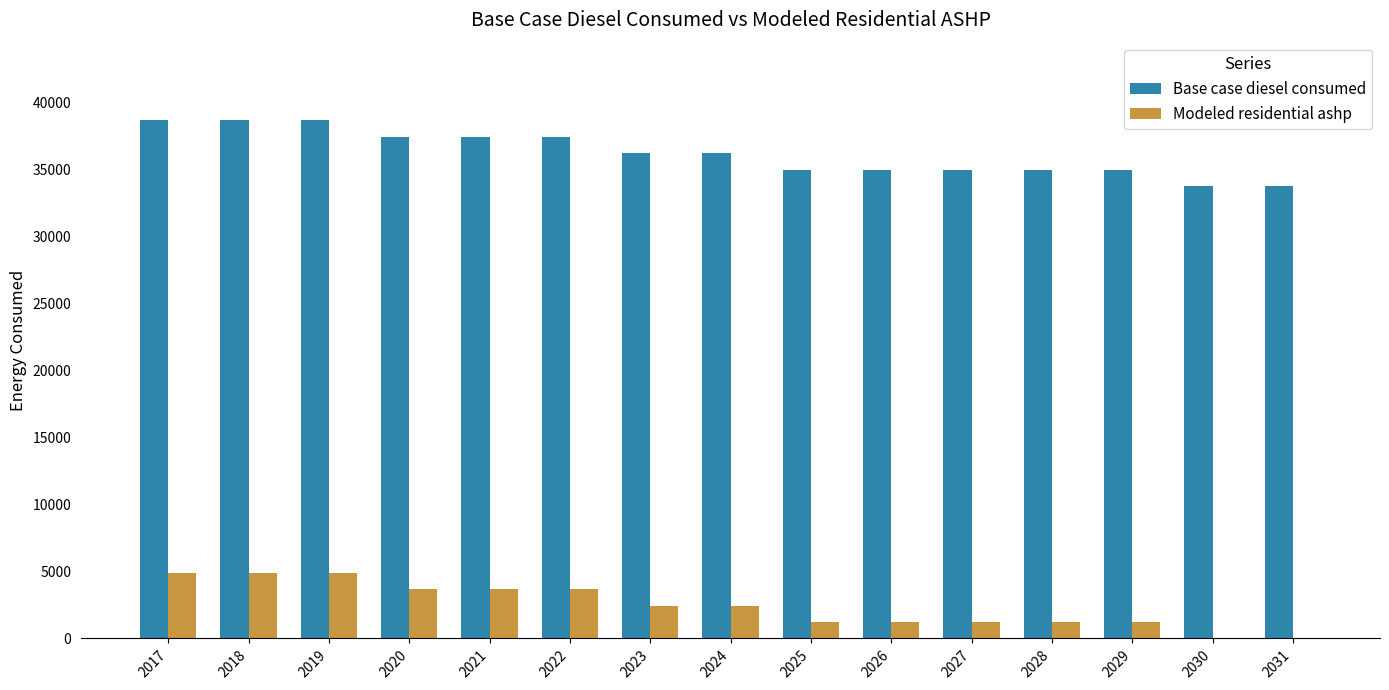

What is the highest value of the Modeled residential ashp series?

4909.7